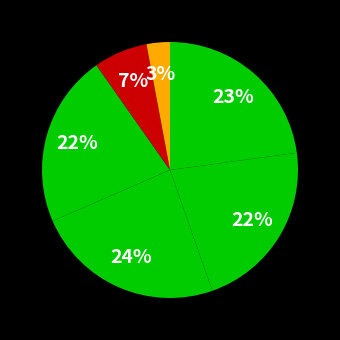

Count the number of slices in the pie.

6